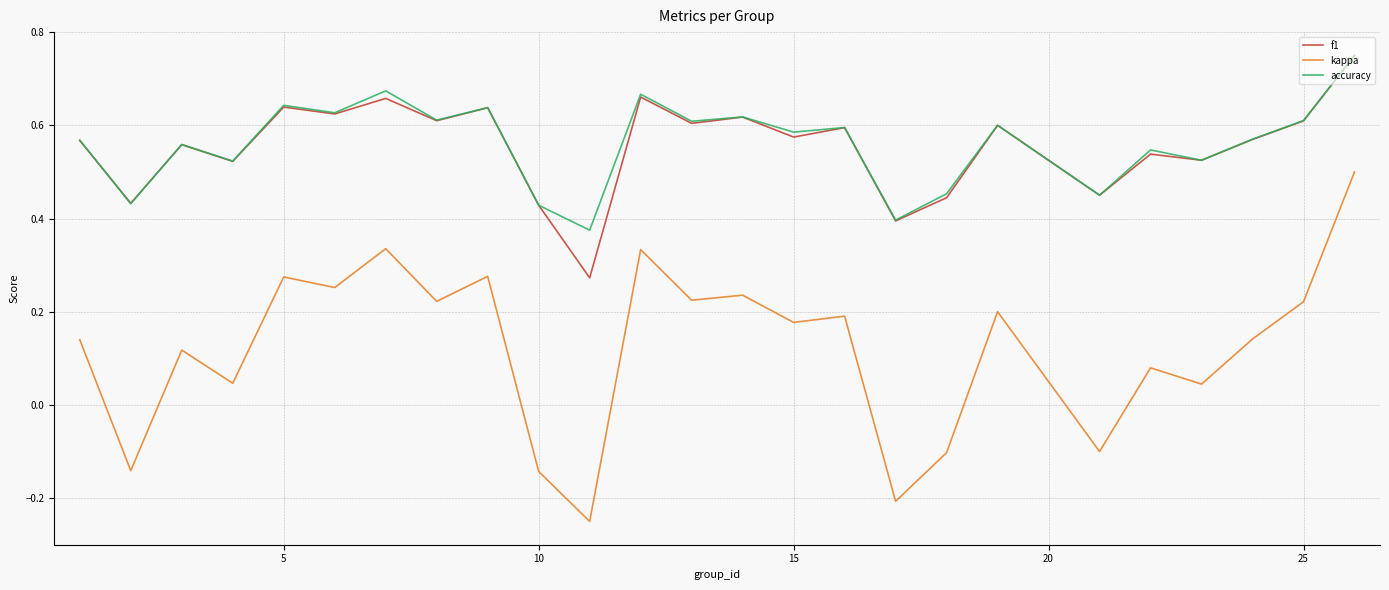

True or false: kappa and f1 cross at least once.

False